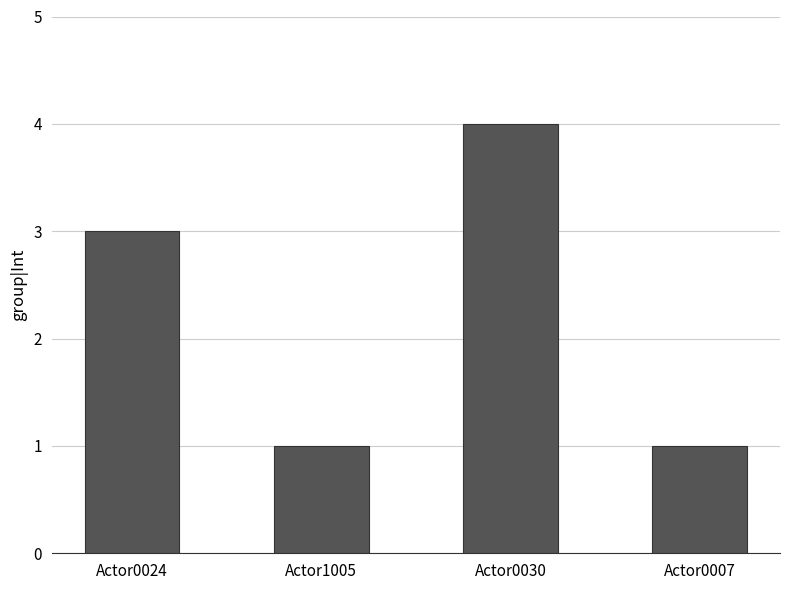

Read the value at Actor0024.

3